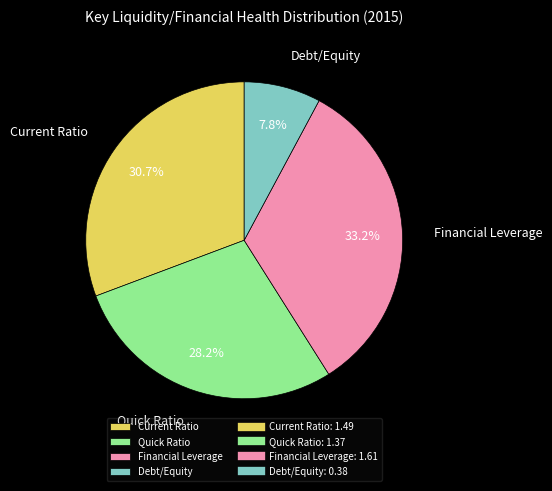

Between Quick Ratio and Debt/Equity, which is larger?

Quick Ratio